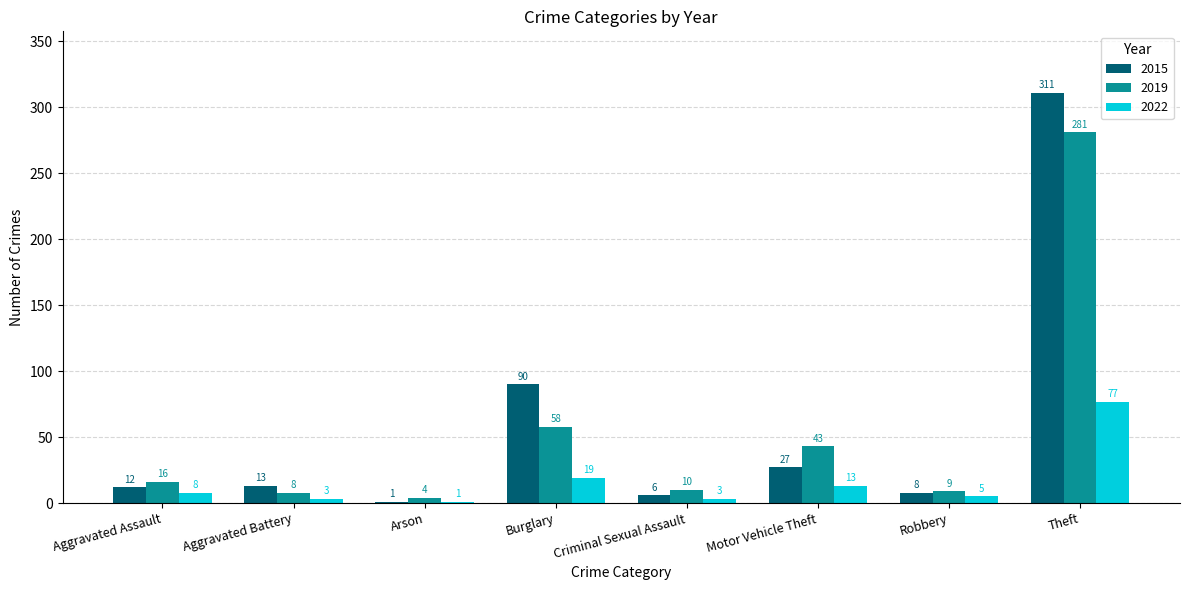

What is the sum of all 2015 values?

468